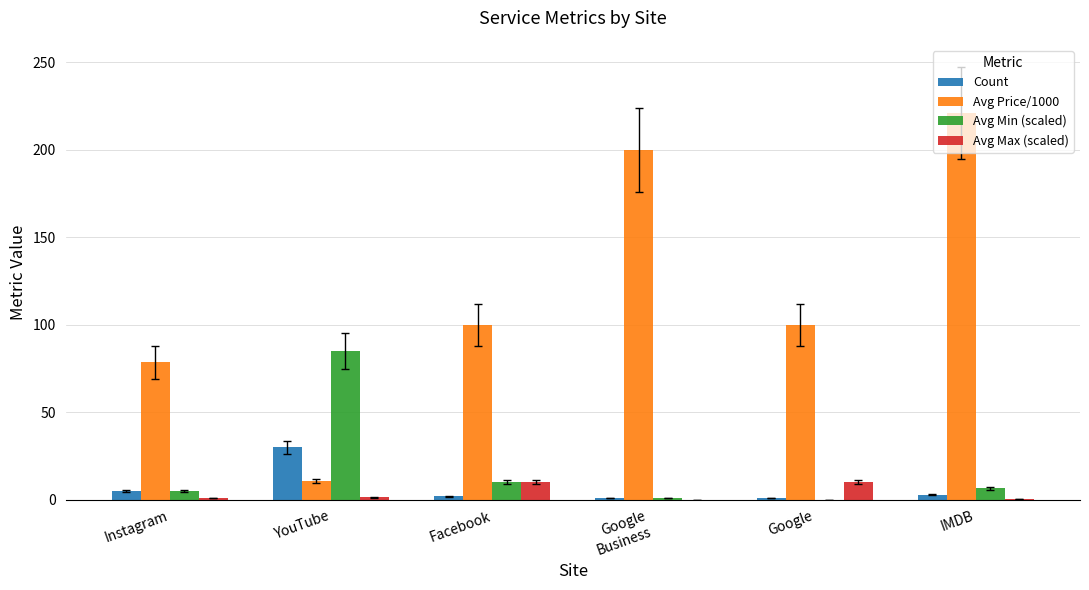

The Count series shows 1.0 at Google. True or false?

True